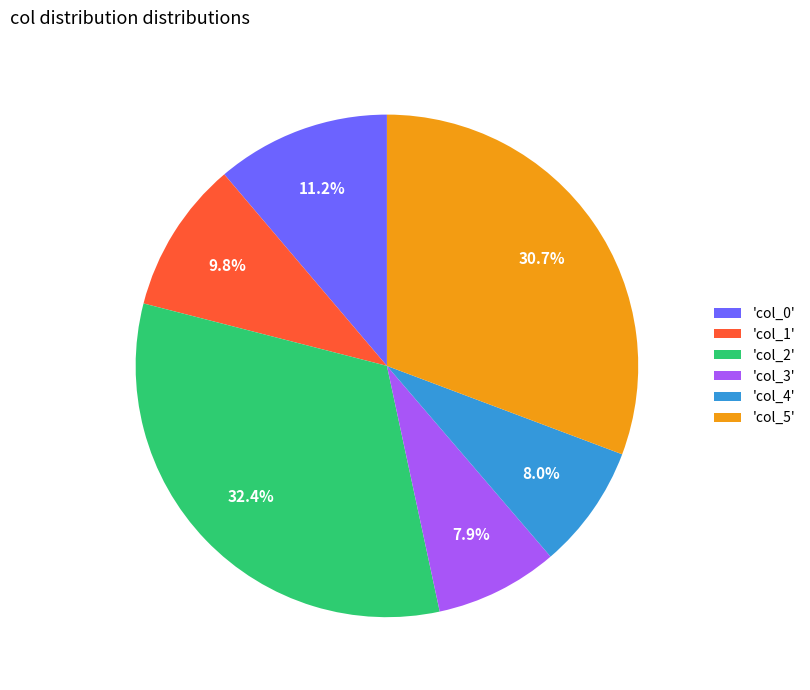

Combined, what portion of the pie is 'col_5' and 'col_2'?

63.1%